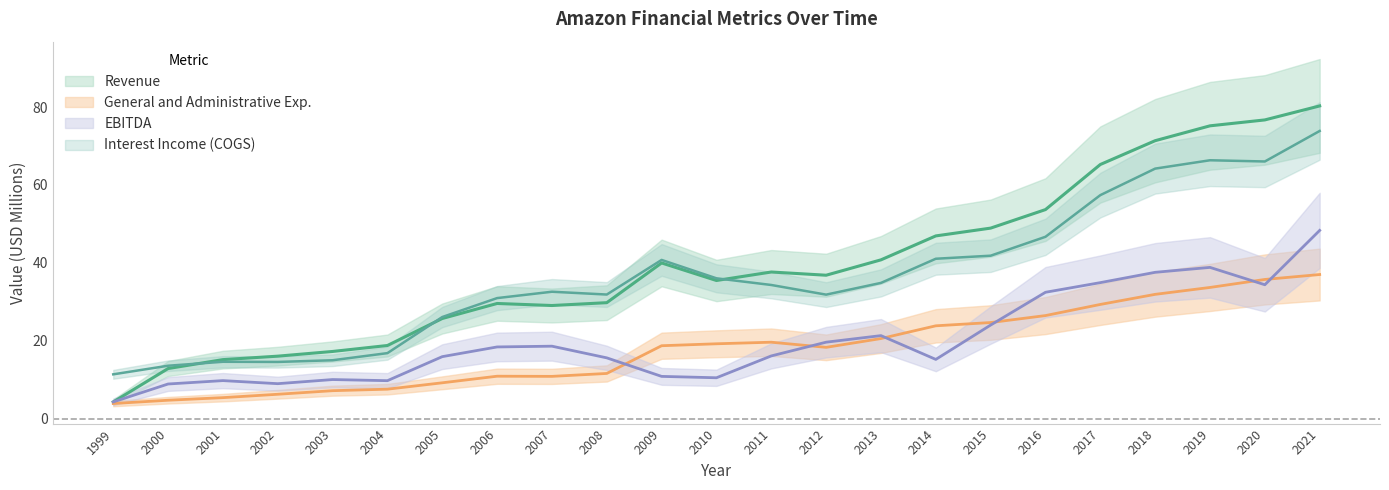

At which label is Interest Income closest to 42?

2015